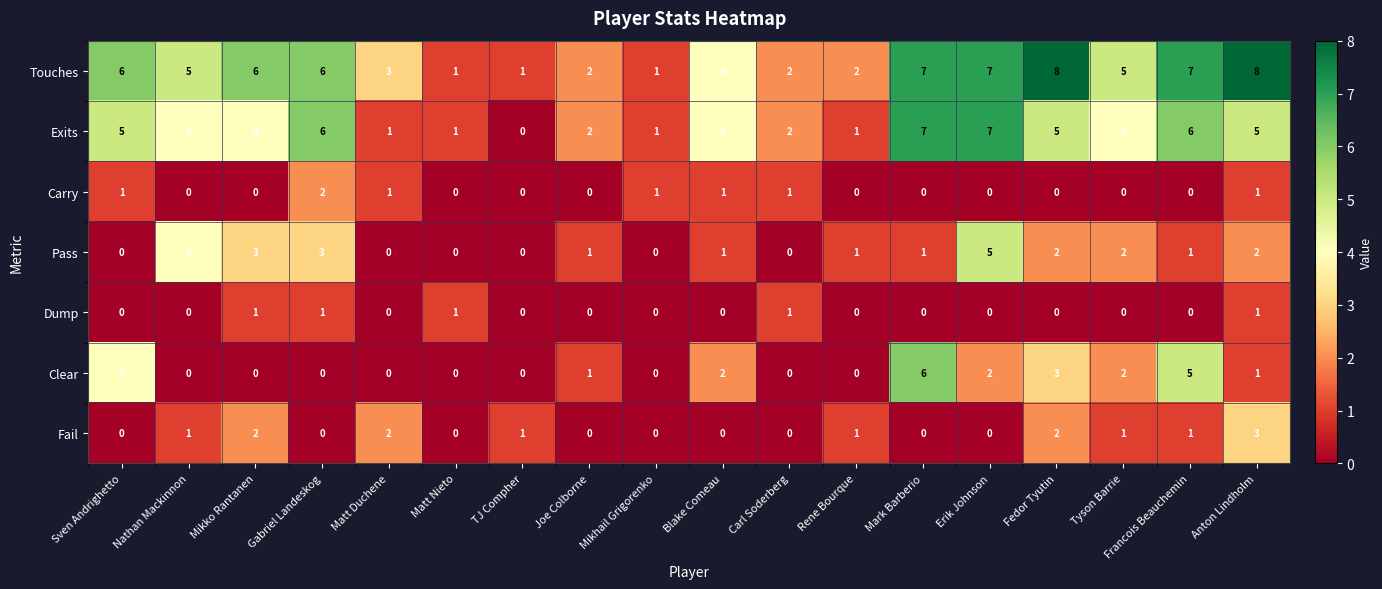

How many data points does each series have?

18